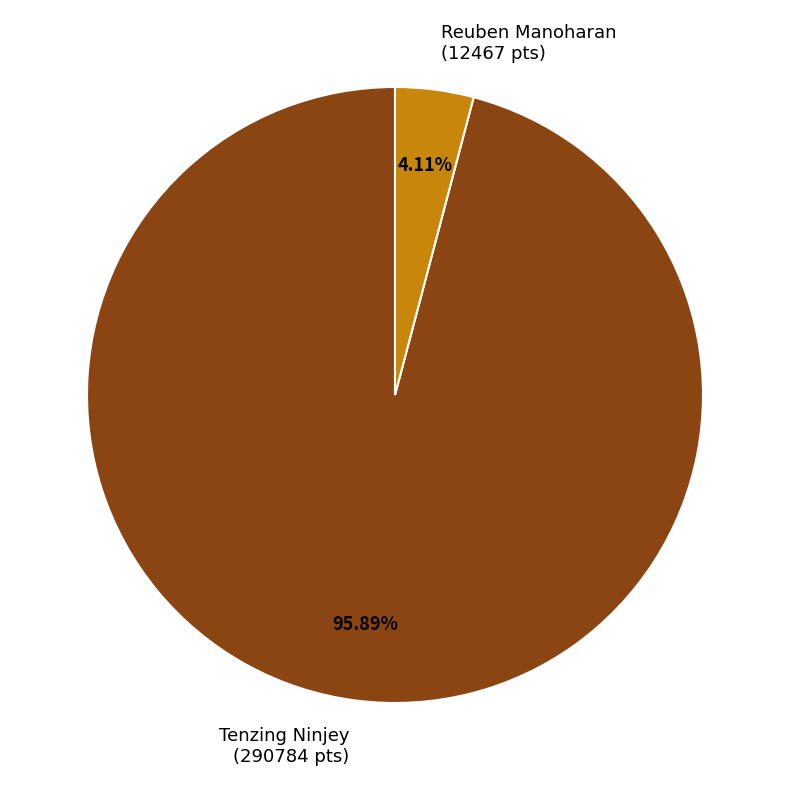

What percentage is the Reuben Manoharan slice, to the nearest percent?

4%